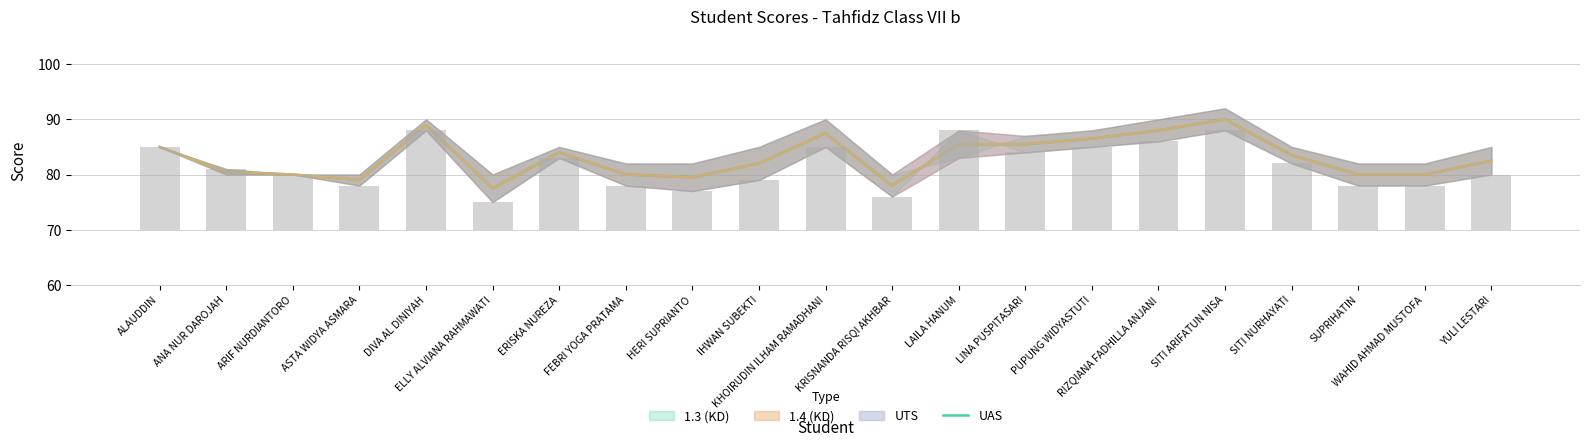

Reading left to right, transcribe all the data shown in this chart.

85.0	80.5	80.0	79.0	89.0	77.5	84.0	80.0	79.5	82.0	87.5	78.0	85.5	85.5	86.5	88.0	90.0	83.5	80.0	80.0	82.5